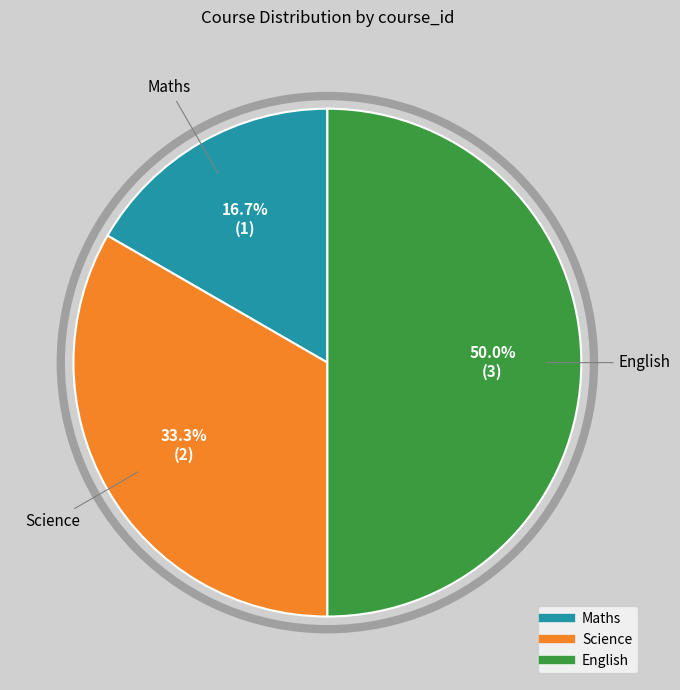

What percentage is the Science slice, to the nearest percent?

33%